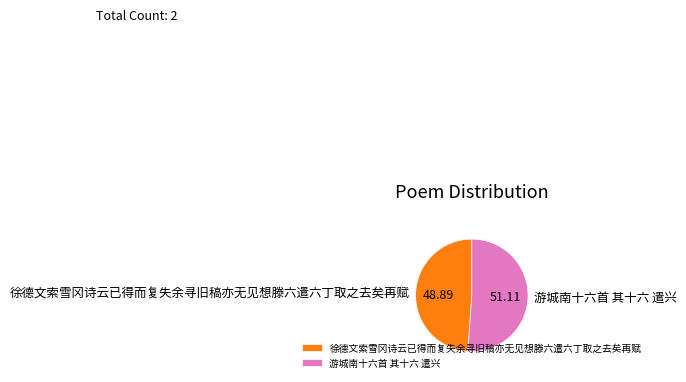

What is the ratio of the value at 徐德文索雪冈诗云已得而复失余寻旧稿亦无见想滕六遣六丁取之去矣再赋 to the value at 游城南十六首 其十六 遣兴?

1.0